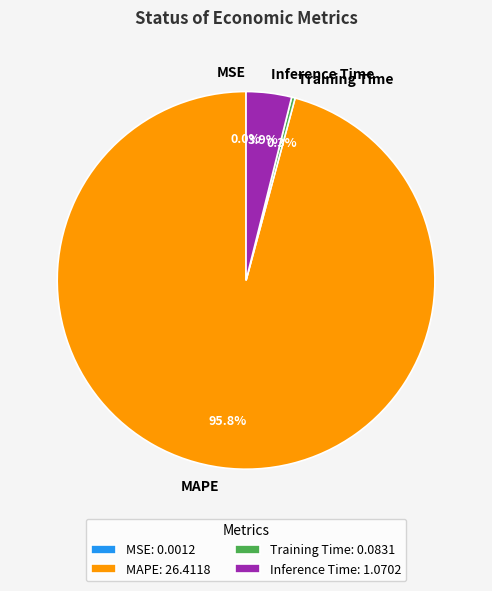

Combined, what portion of the pie is MAPE and Training Time?

96.1%